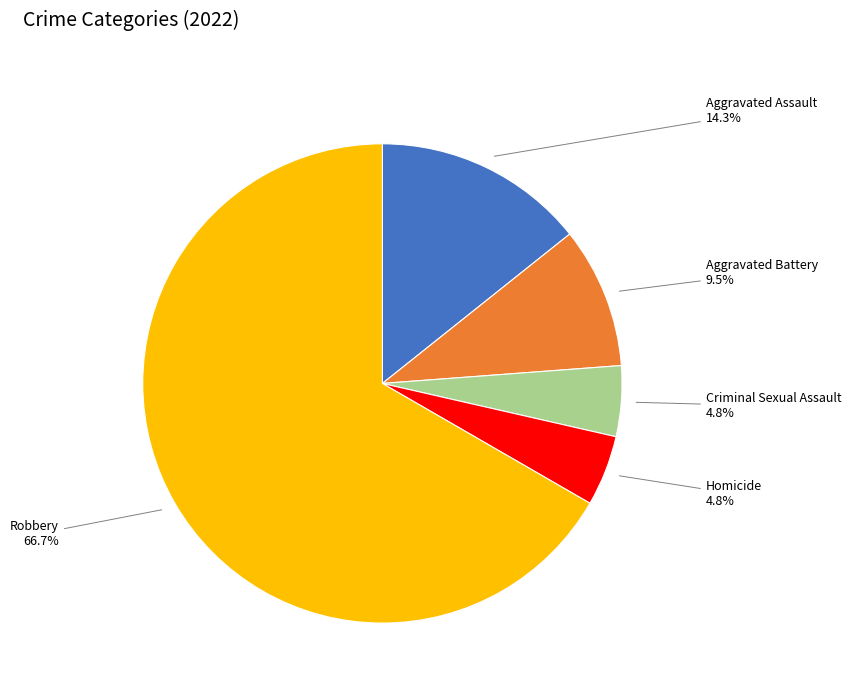

Which slice is the largest?

Robbery